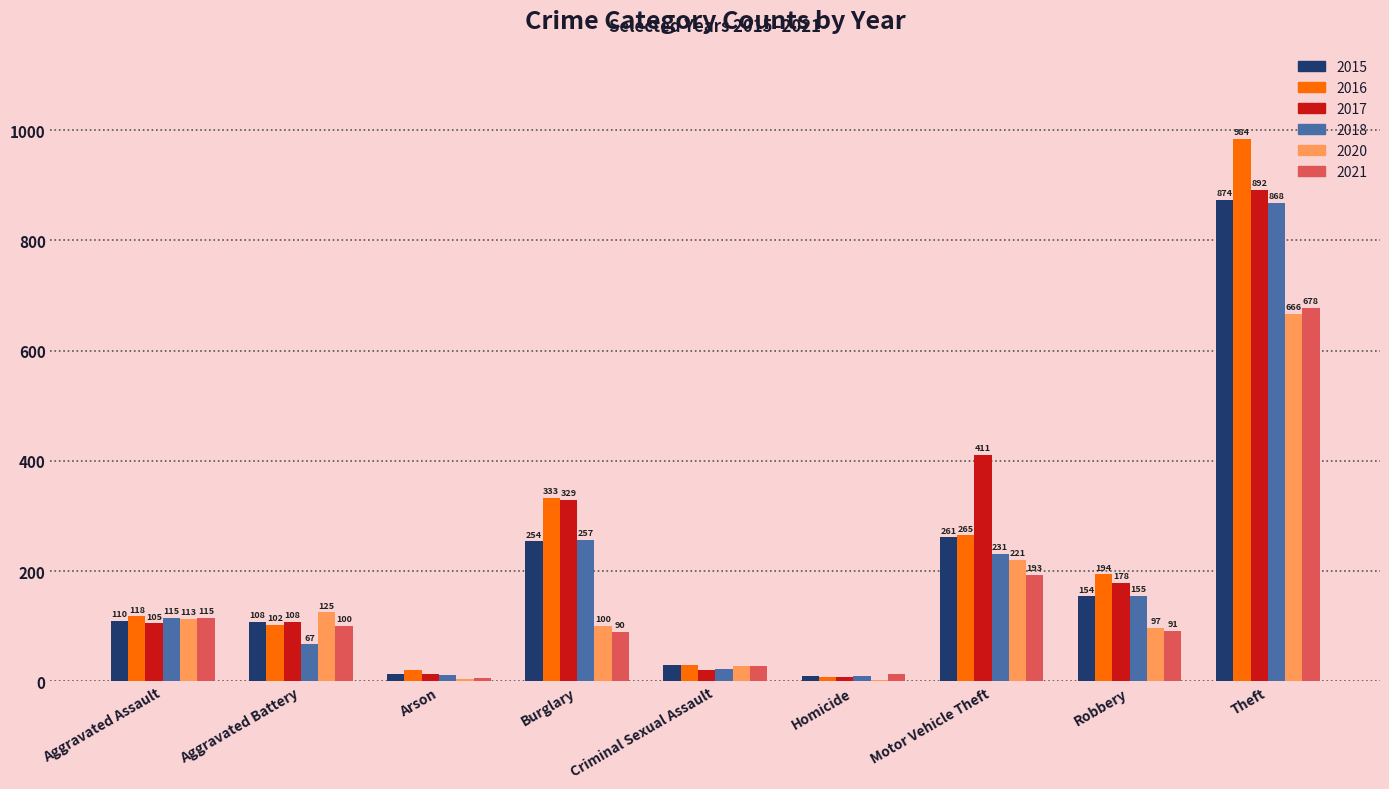

What is the greatest value displayed?

984